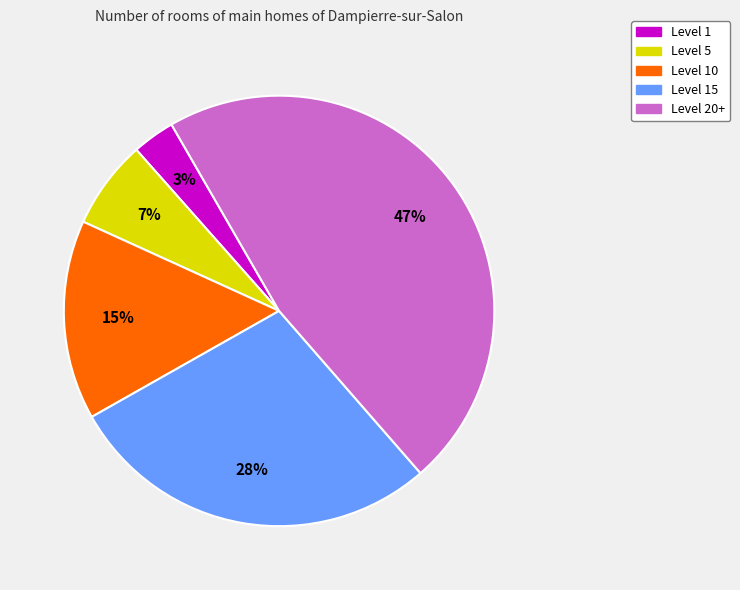

Is there a majority slice in this chart?

No